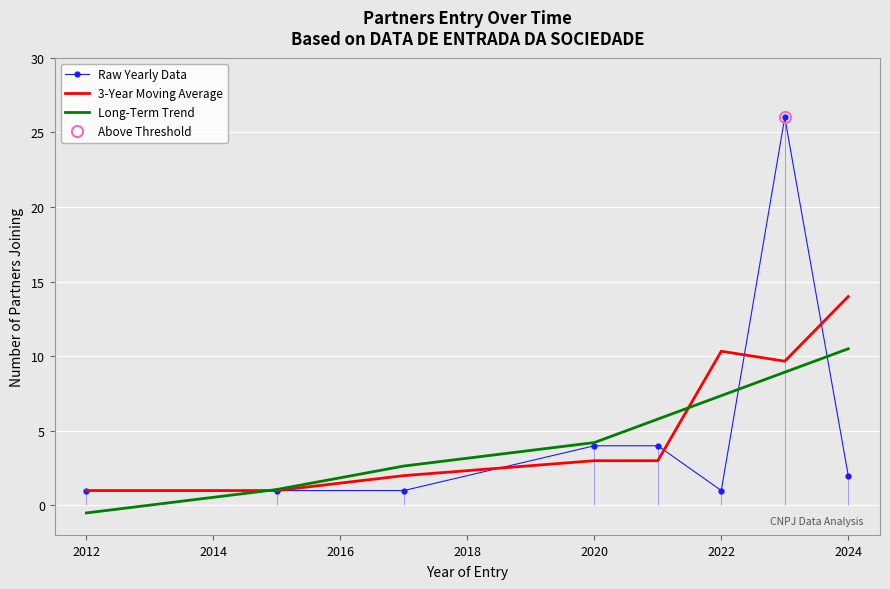

True or false: Long-Term Trend has more than 0 points higher than both neighbors.

False